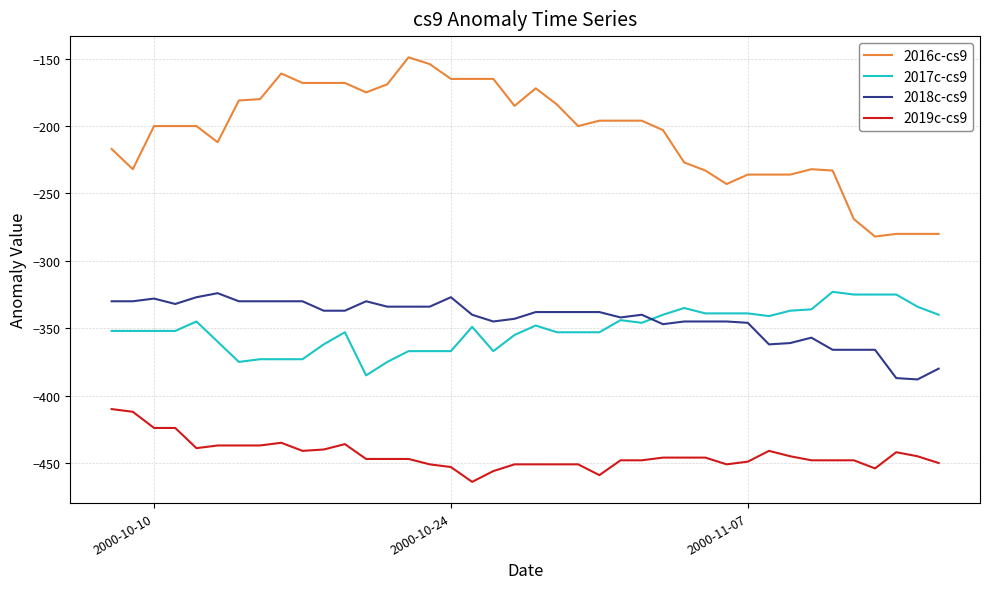

What is the highest value of the 2018c-cs9 series?

-324